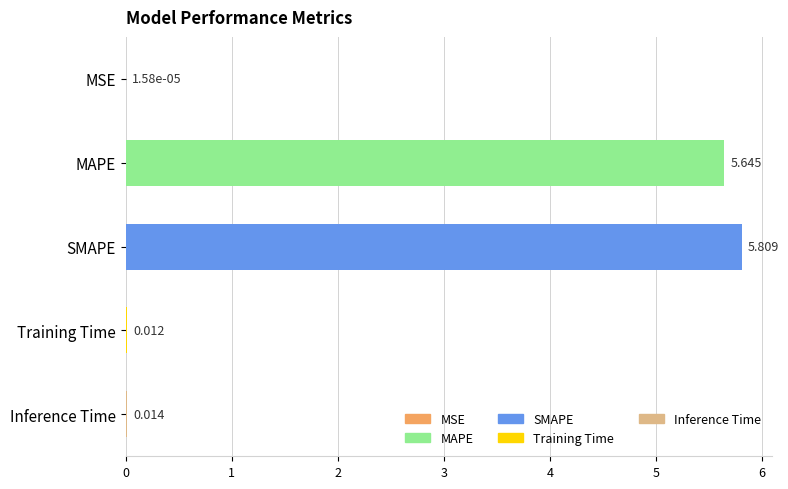

Which category has the highest value across all series?

SMAPE